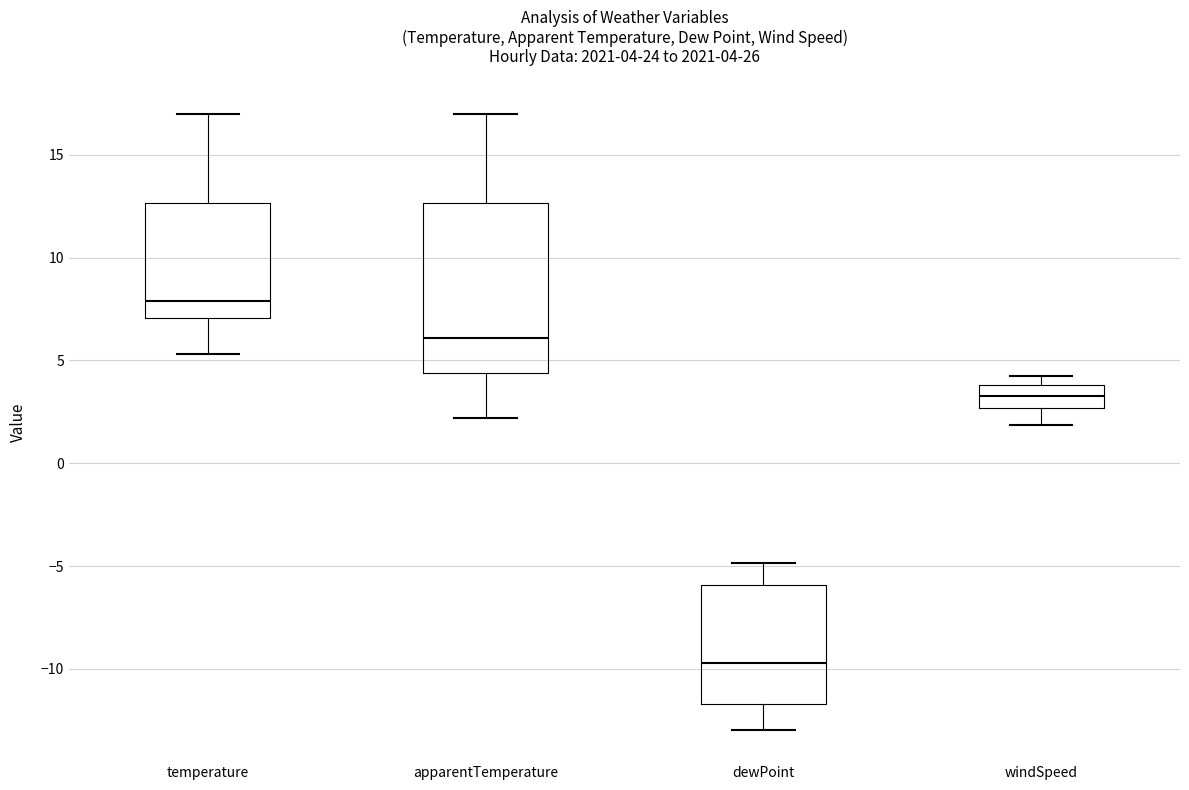

Which box is the tallest, from its lower edge to its upper edge?

apparentTemperature